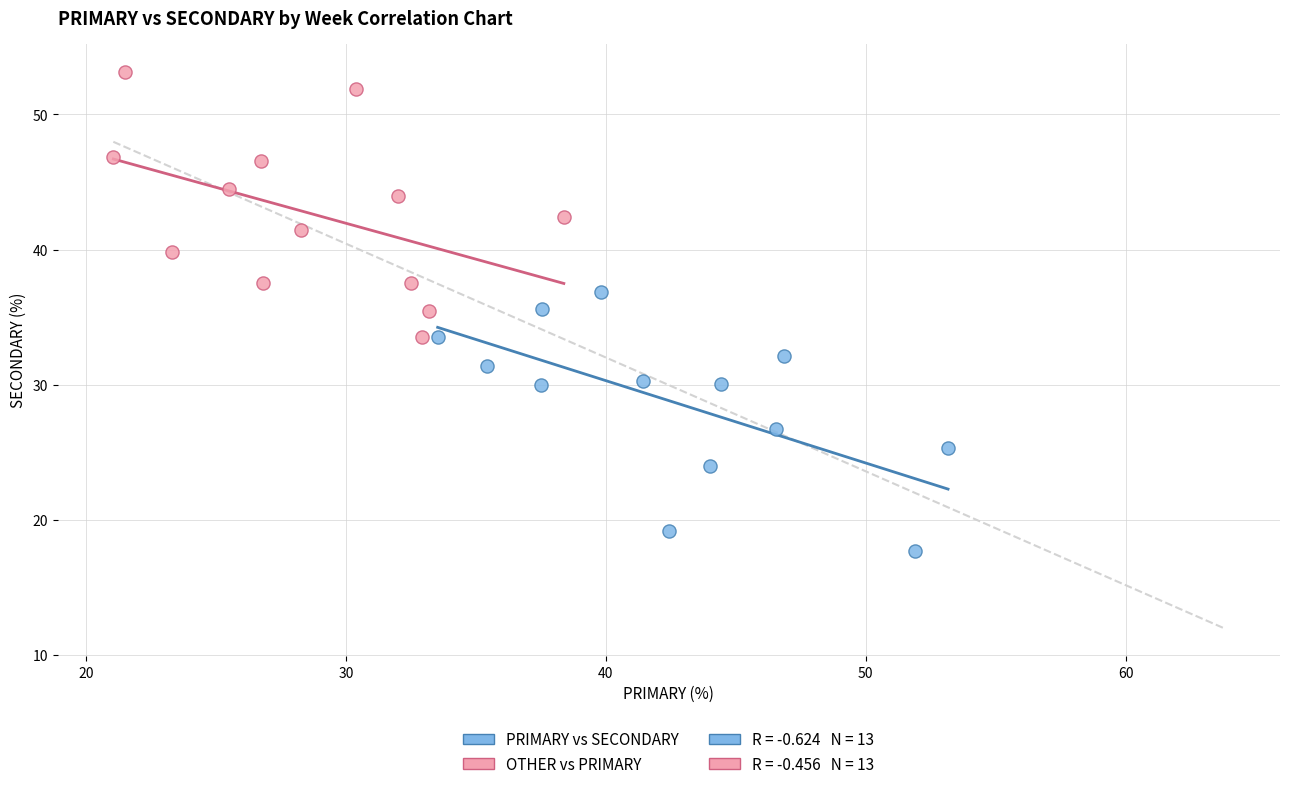

Which series reaches the maximum Y coordinate?

OTHER vs PRIMARY